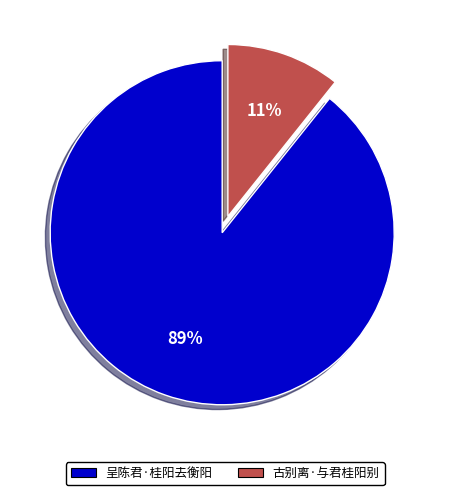

What percentage is the 古别离·与君桂阳别 slice, to the nearest percent?

11%